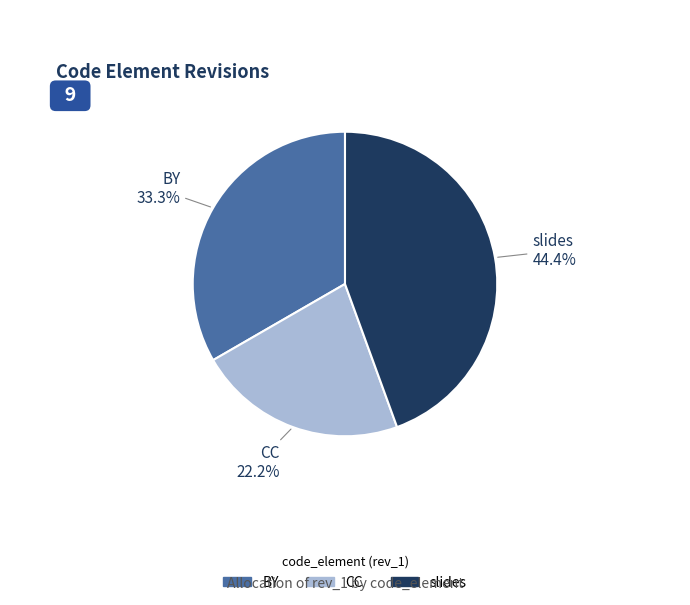

How many slices are in this pie chart?

3